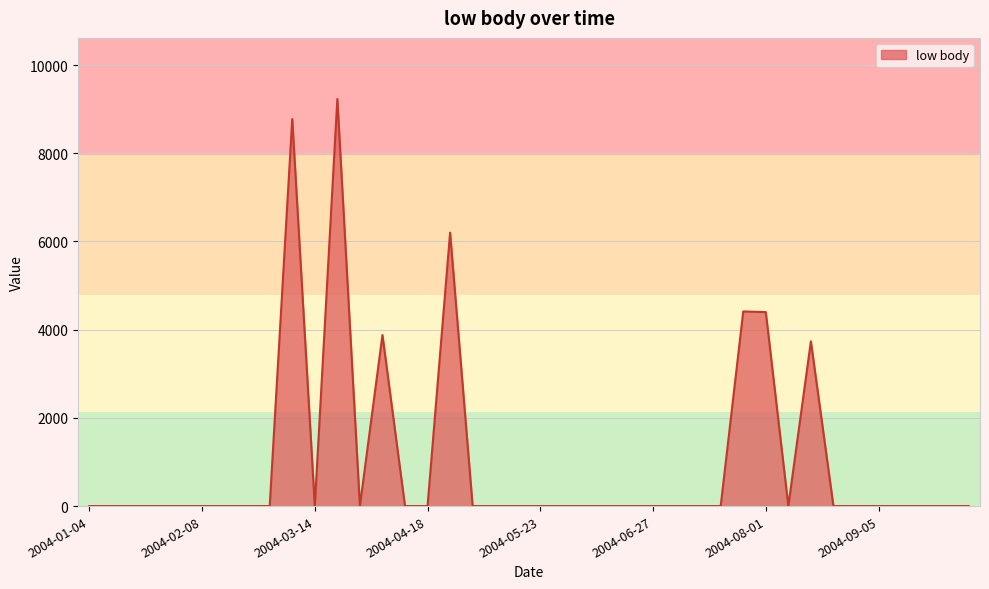

What is the maximum value shown in the chart?

9232.2